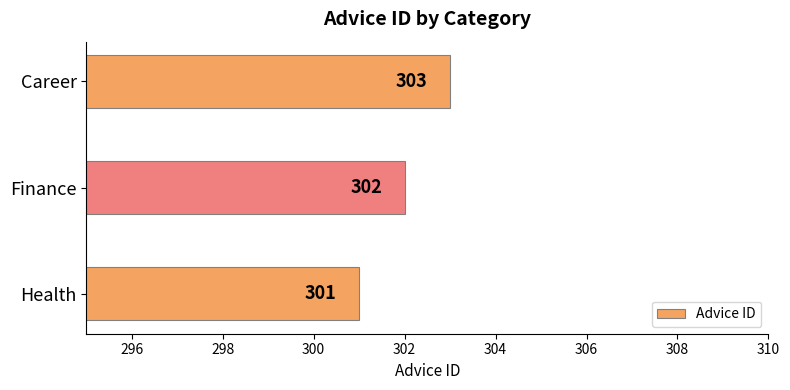

Rank the categories by value from lowest to highest.

Health, Finance, Career